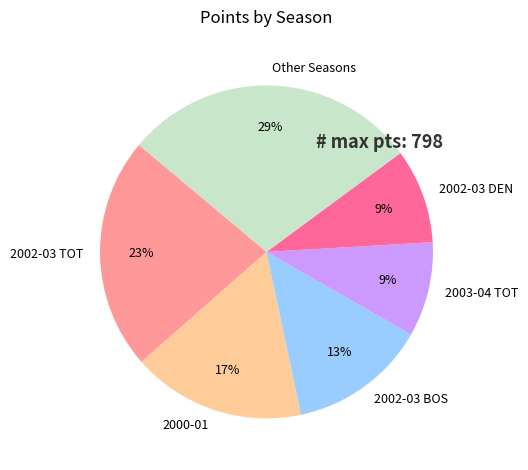

Is it true that 2002-03 DEN is 1% of the pie?

False